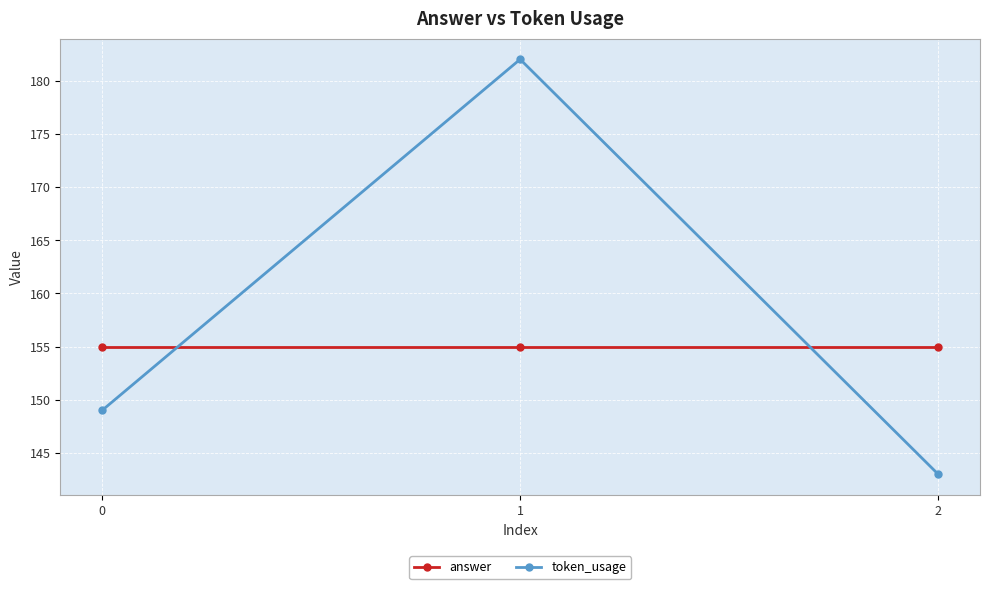

How many lines are shown in the chart?

2